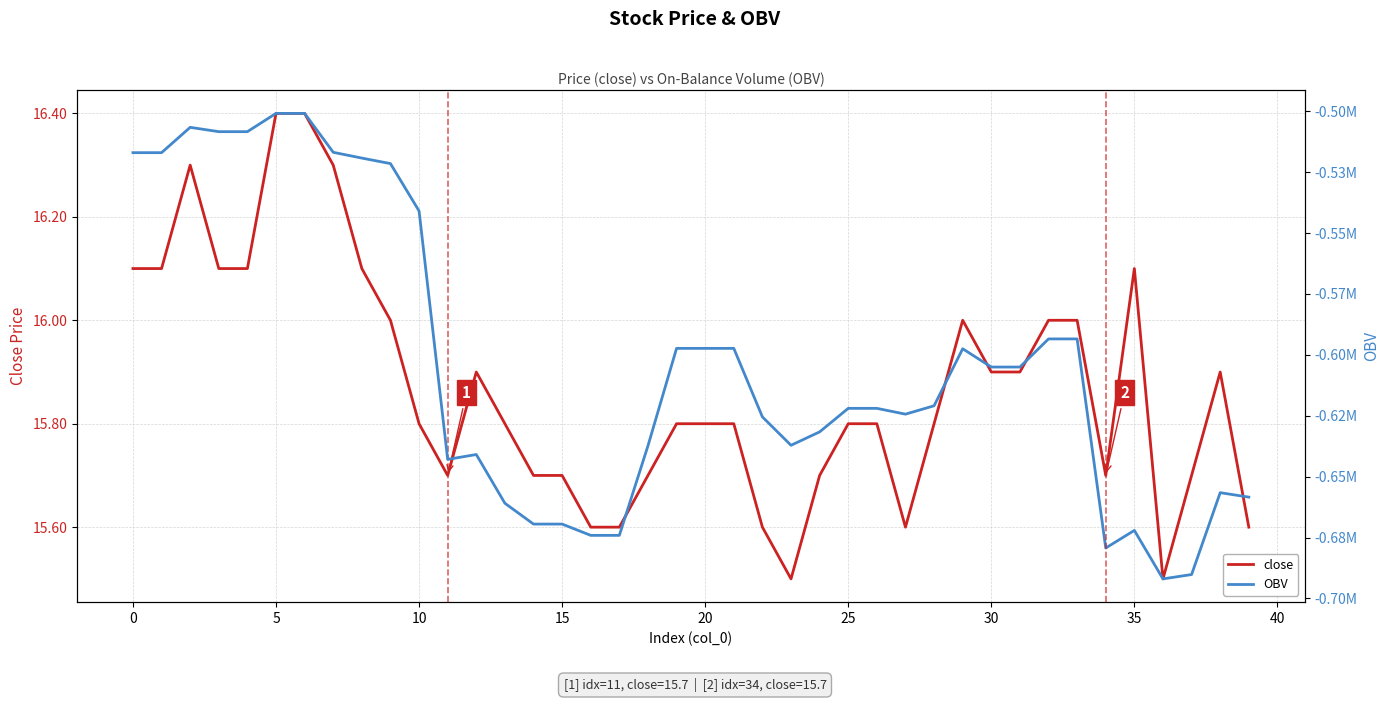

List the series in order of their peak value, highest first.

close, OBV